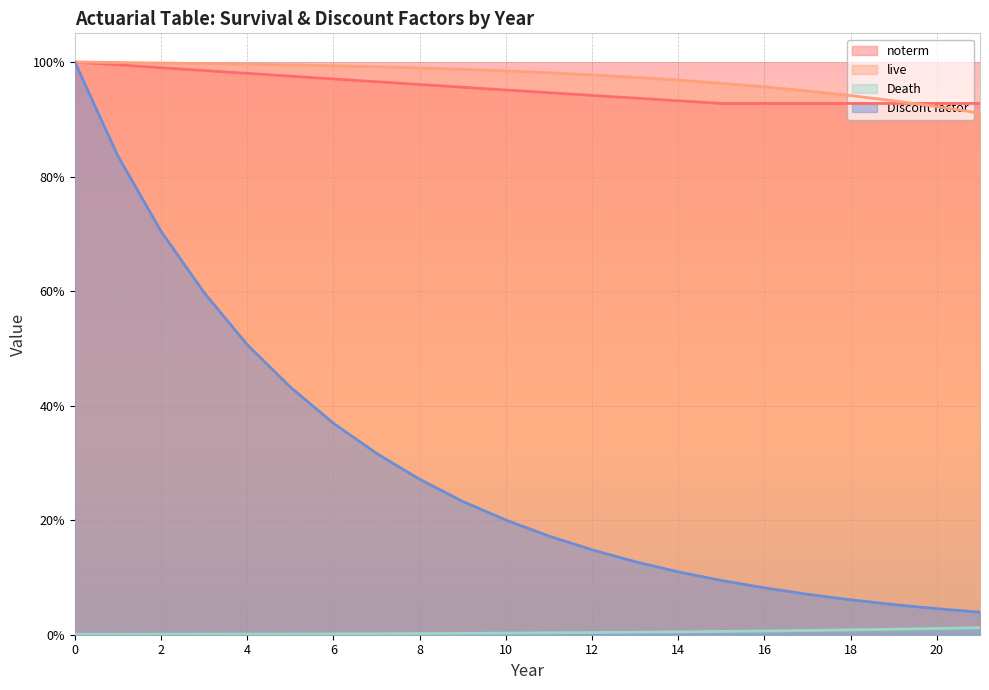

What is the value of the Discont factor point at the 13th from the left?

0.1